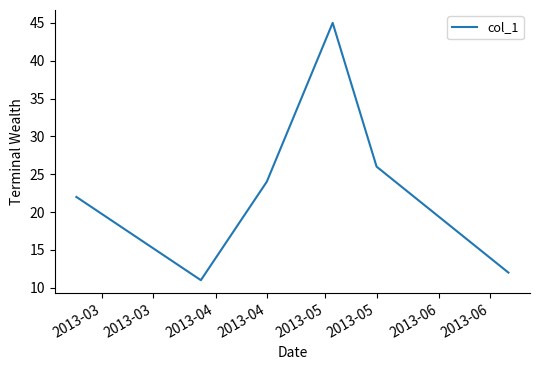

What is the sum of all values?

140